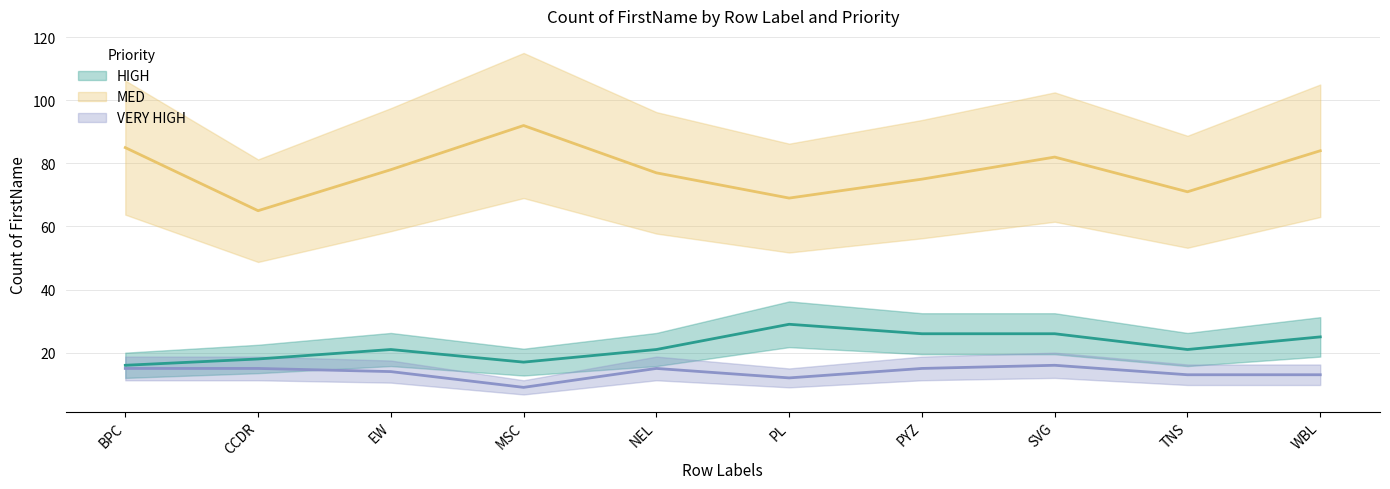

Where is HIGH nearest to the value 22?

EW